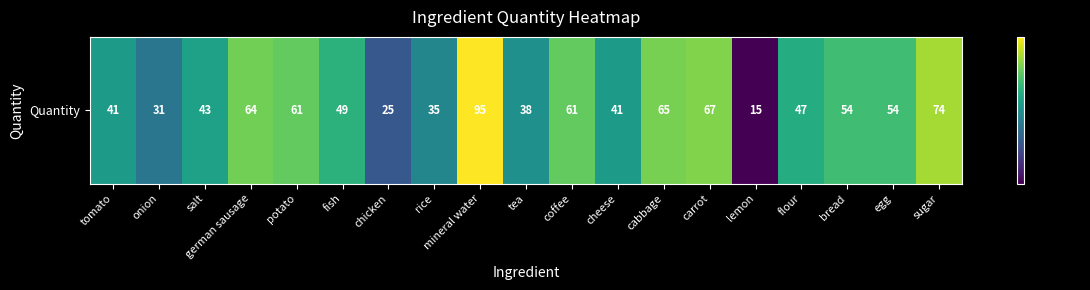

What value does the data have at coffee, to the nearest 10?

60